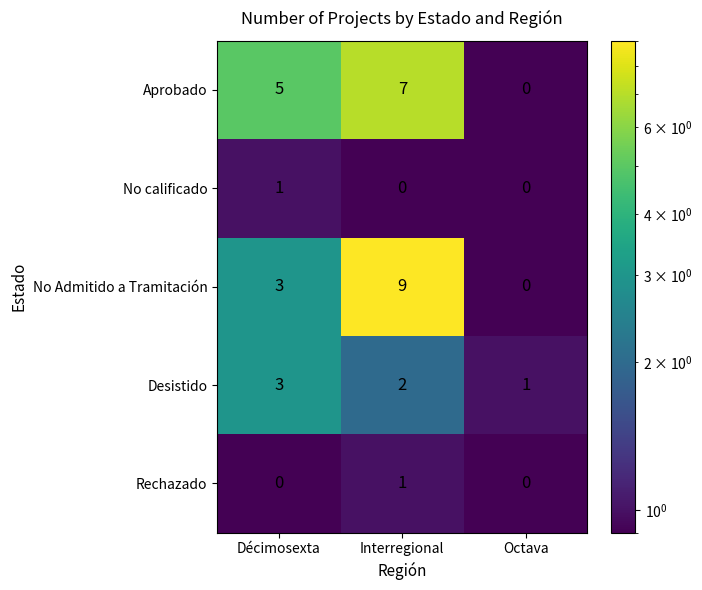

At how many categories does at least one series exceed 3?

2